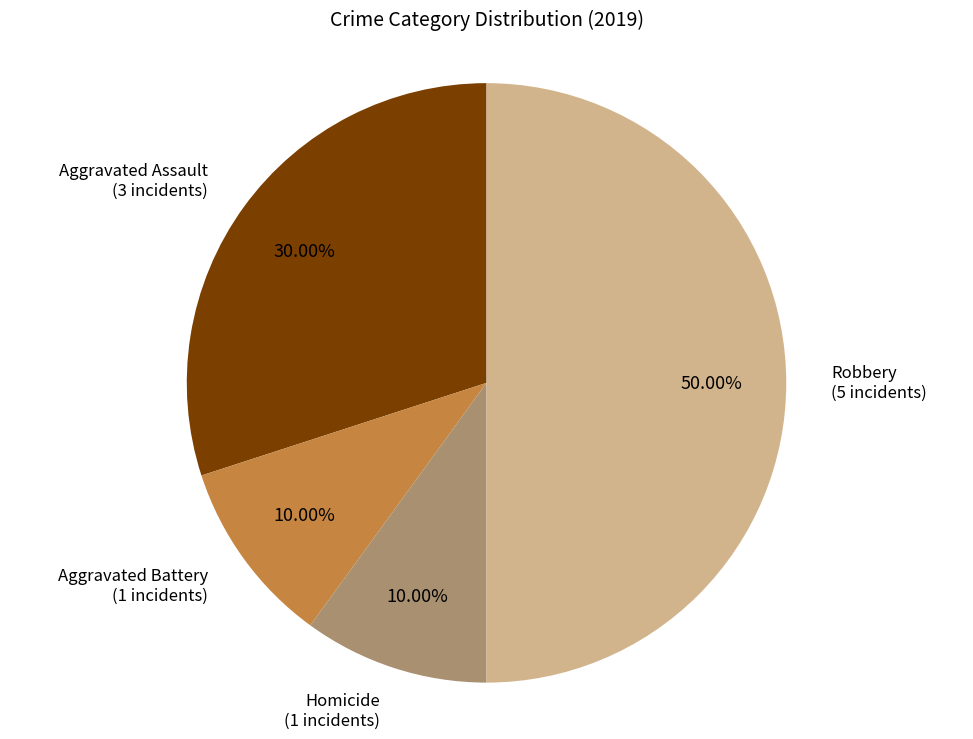

Which slice is the largest?

Robbery